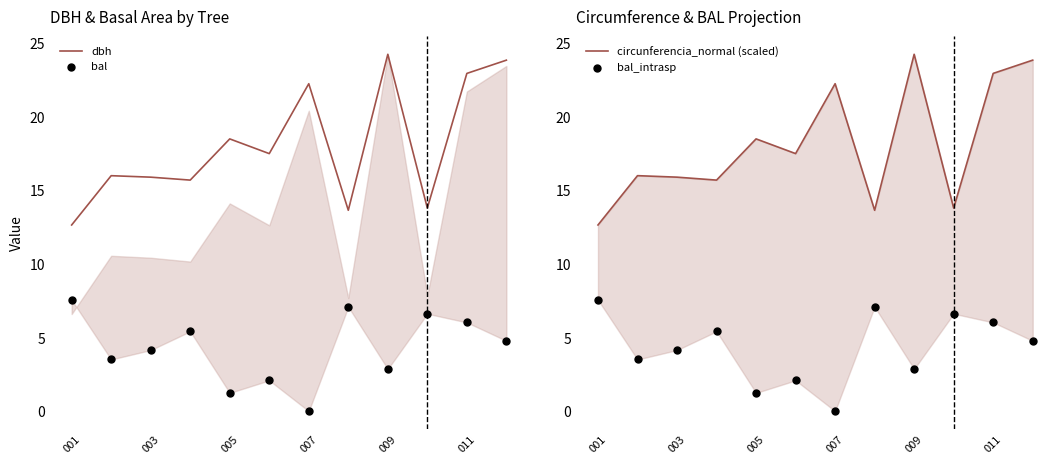

Which series has the largest Y range (max minus min)?

dbh